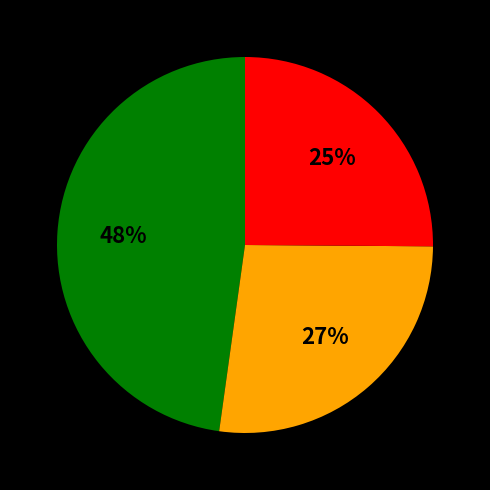

To the nearest percent, what is the average slice percentage?

33%